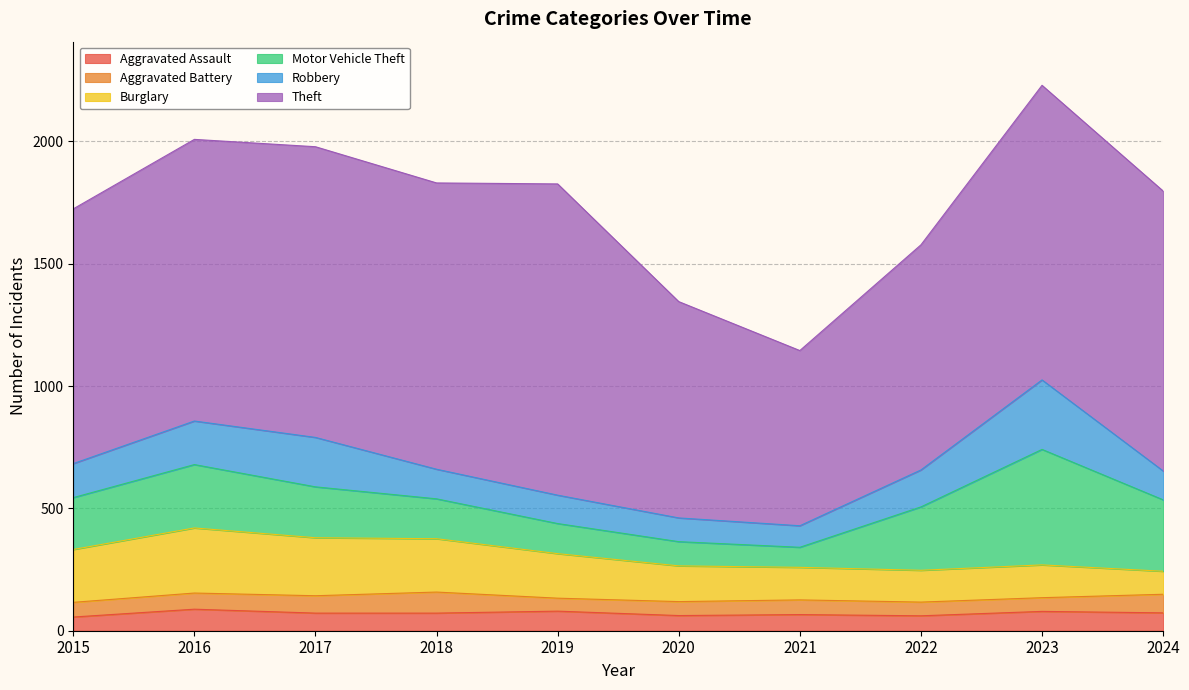

Rank the categories by Motor Vehicle Theft value from lowest to highest.

2021, 2020, 2019, 2018, 2017, 2015, 2016, 2022, 2024, 2023